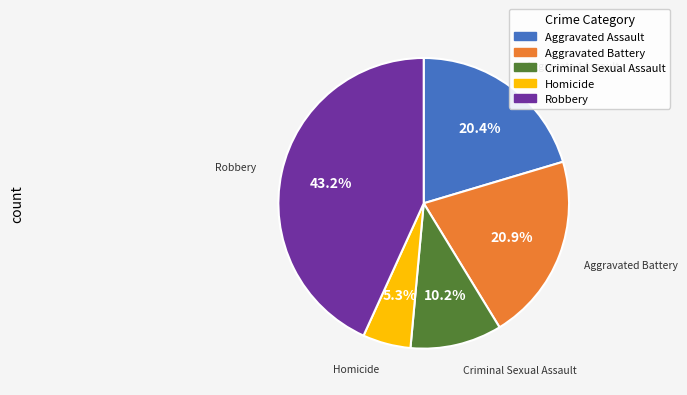

Count the number of slices in the pie.

5